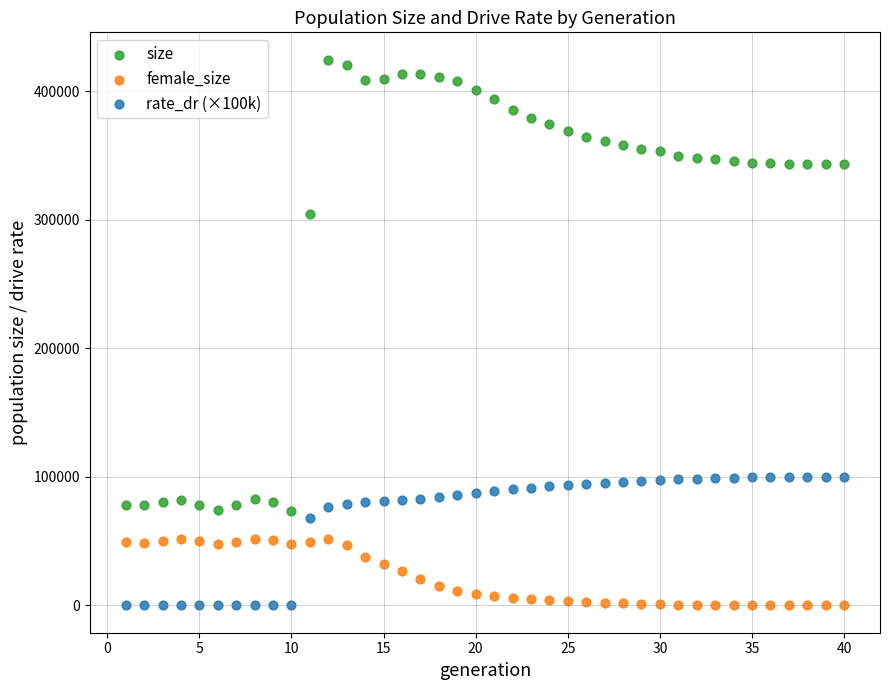

What is the X range (max minus min) for the scatter plot?

39.0